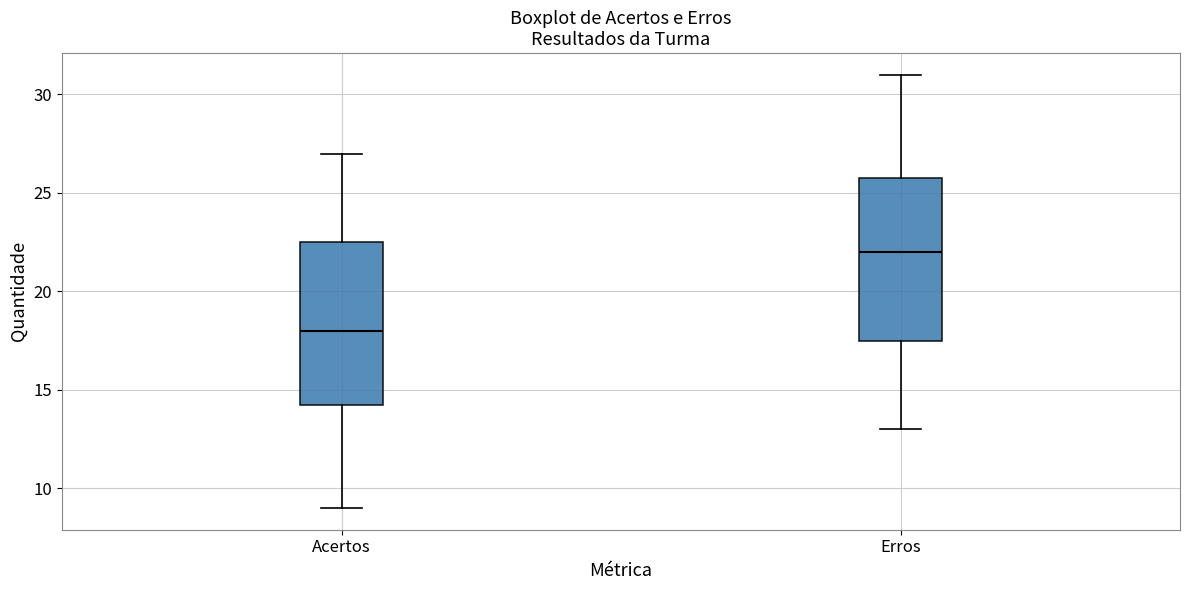

Reading left to right, read every box against the y-axis: the position of its median line, the range the box covers, and the ends of its whiskers. The values are not printed on the chart, so give them approximately, as read against the axis.

Acertos: median 18.0, box 14.5 to 22.5, whiskers 9.0 to 27.0
Erros: median 22.0, box 17.5 to 26.0, whiskers 13.0 to 31.0